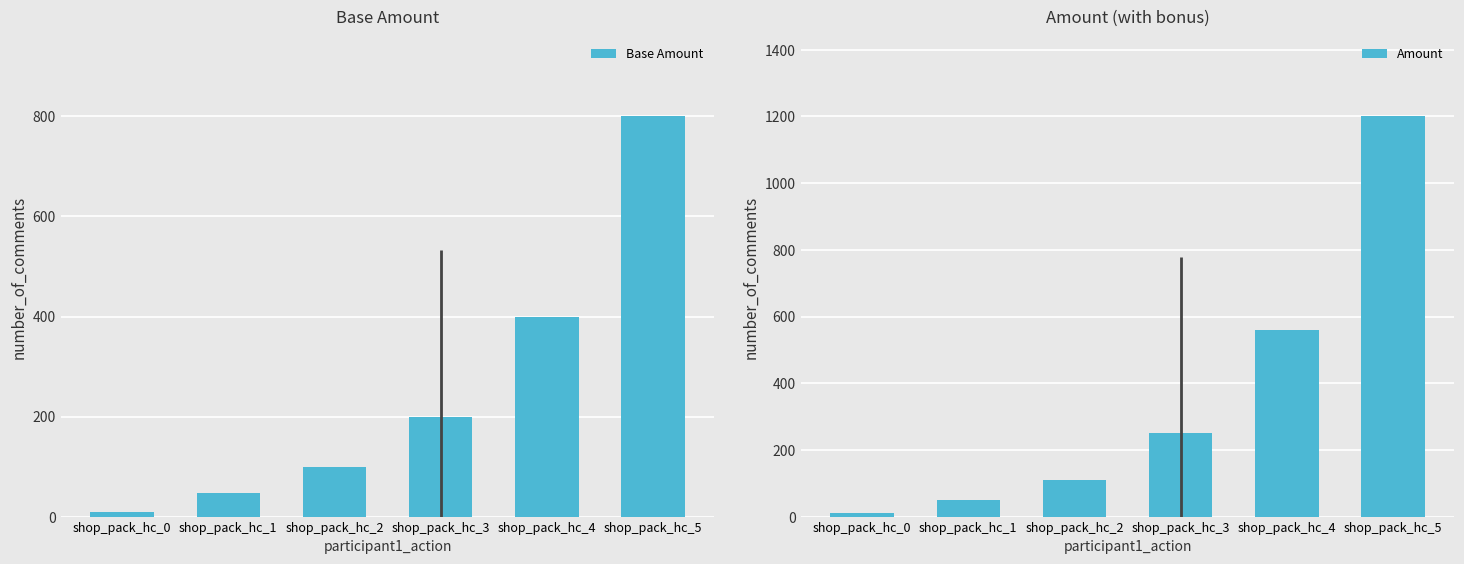

True or false: Amount has a value of 1200 at shop_pack_hc_5.

True